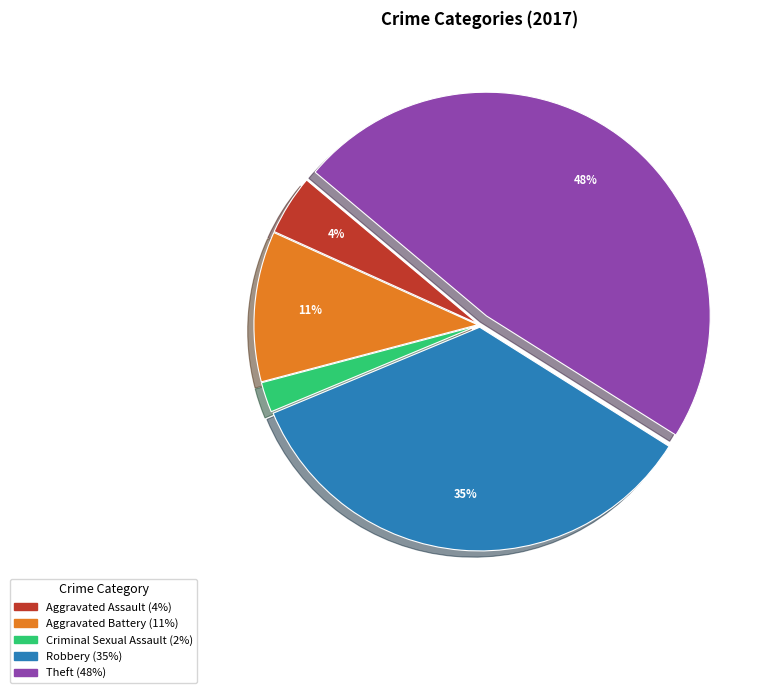

To the nearest percent, what is the average slice percentage?

20%